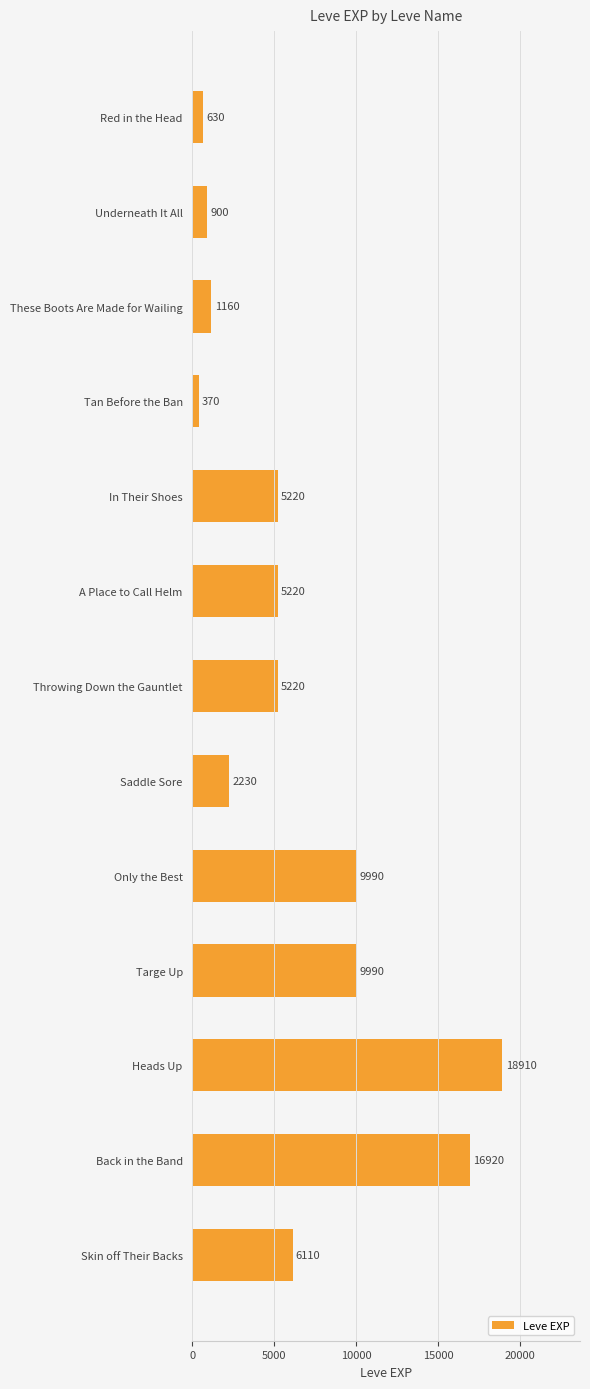

What is the minimum value shown in the chart?

370